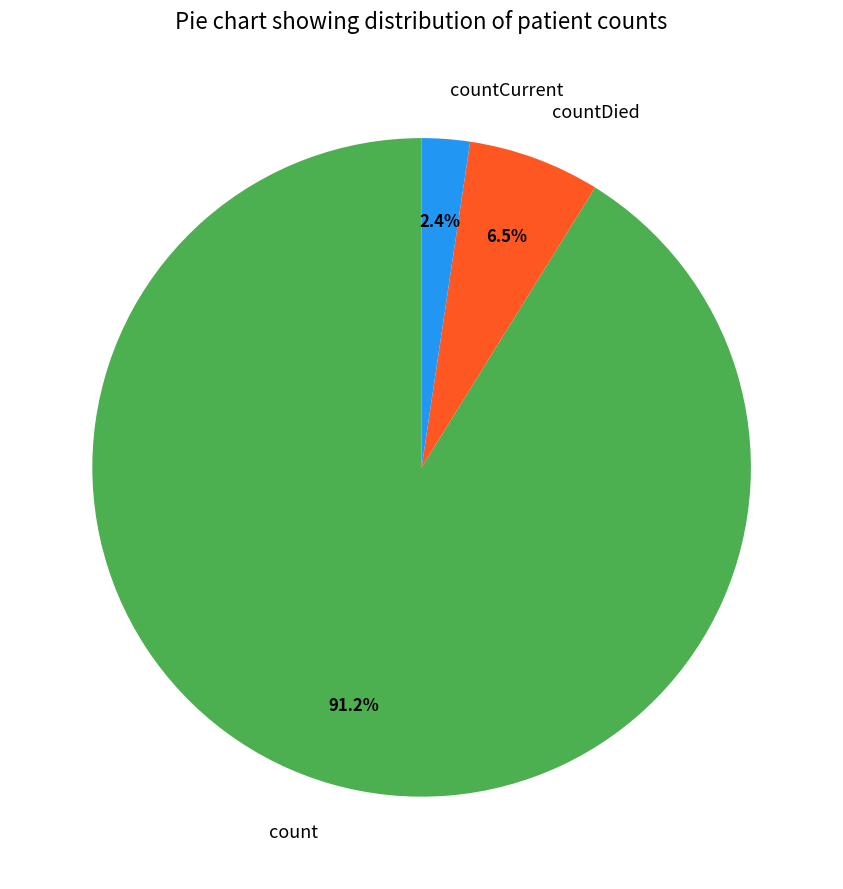

True or false: countCurrent accounts for 2% of the total.

True